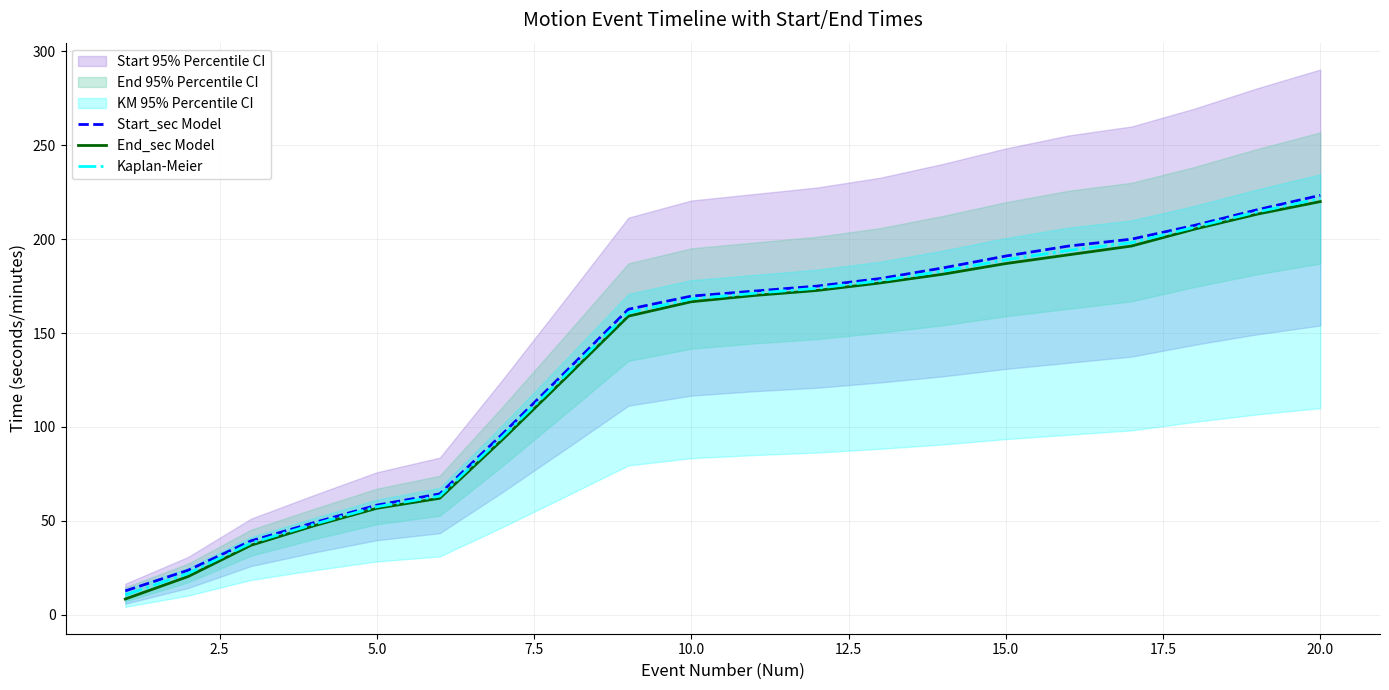

The Kaplan-Meier series shows 168.2 at 10.0. True or false?

True